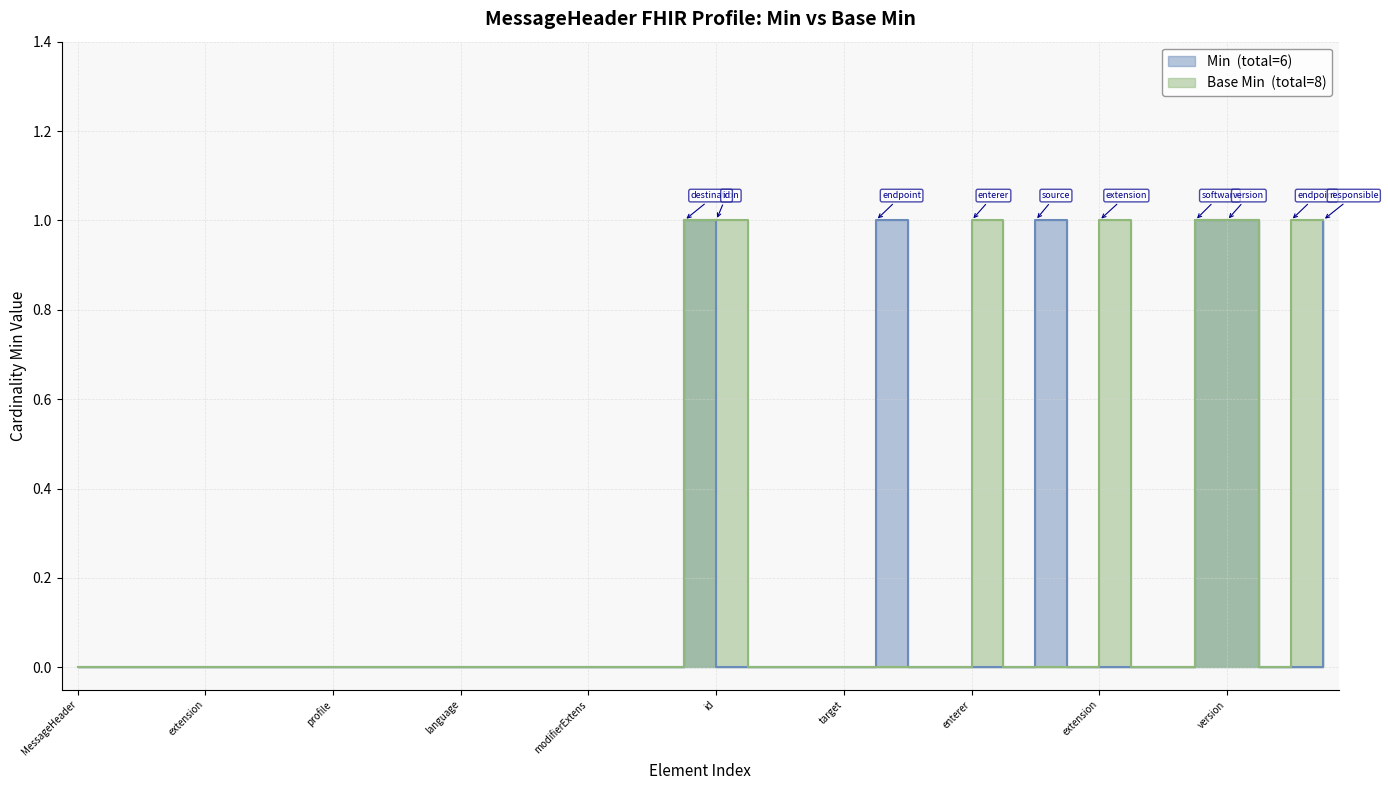

What is the label of the 21st point from the left?

id